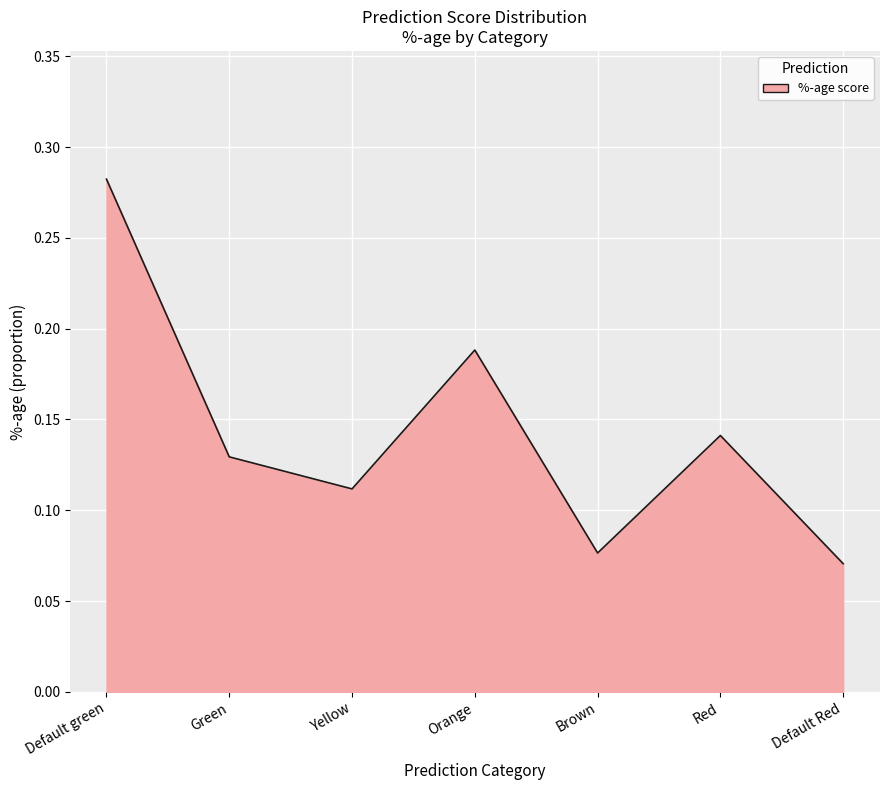

Does the chart display data point markers on the line(s)?

No